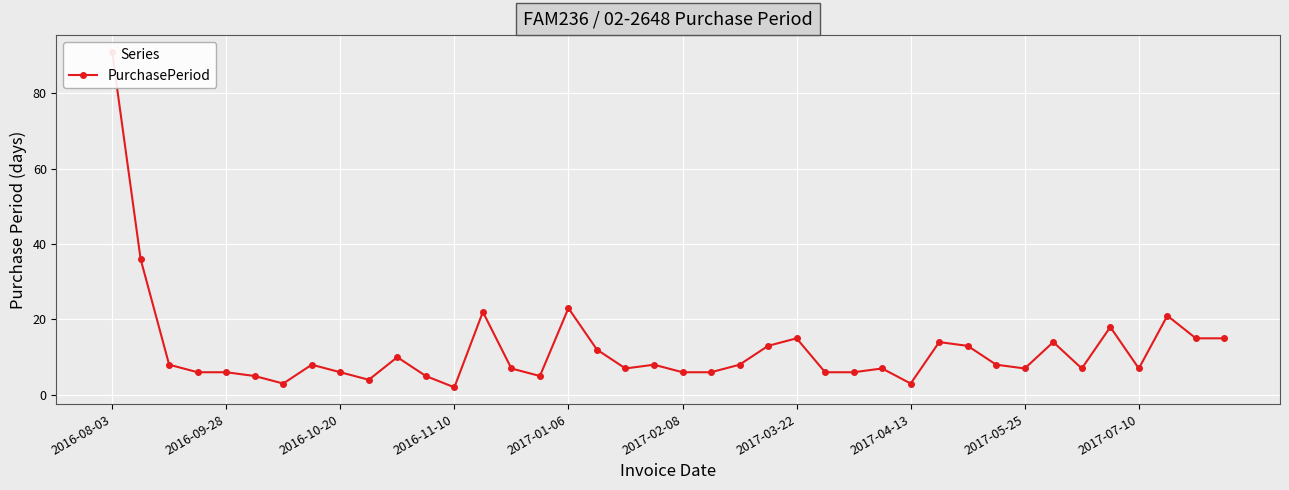

What position from the left is 2016-10-20?

3